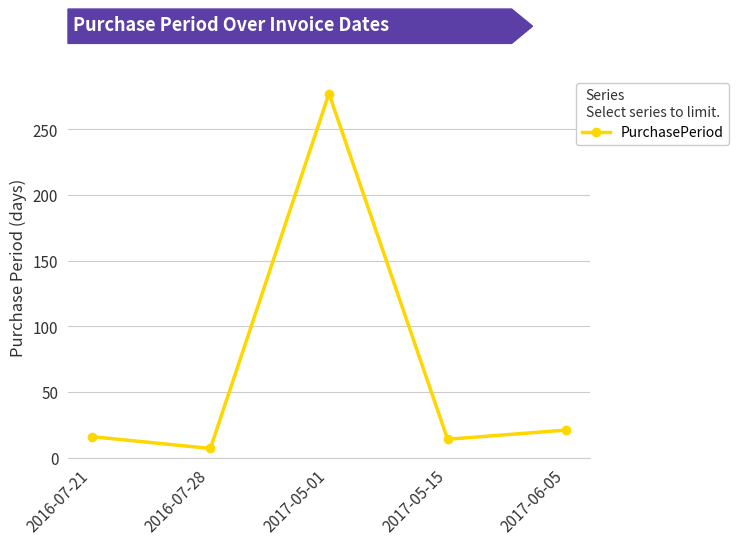

At which label is the value closest to 142?

2017-06-05